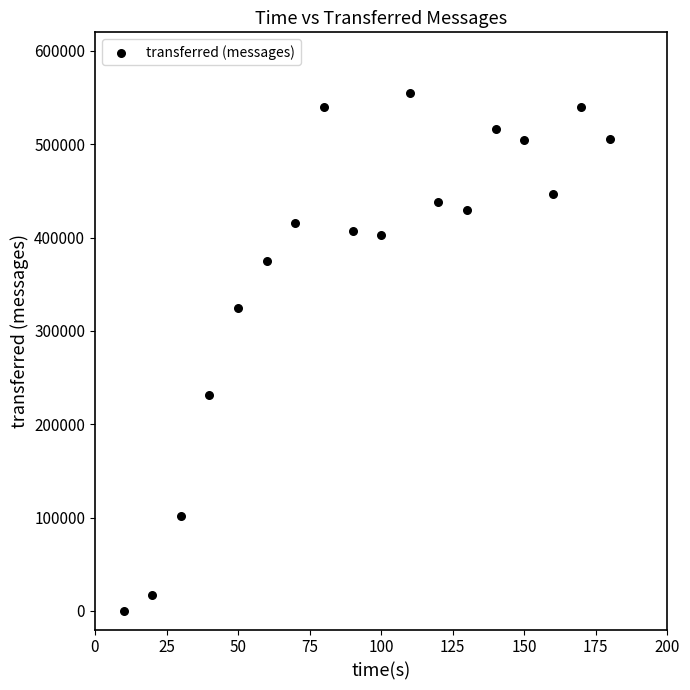

What is the range of Y values (max minus min)?

555460